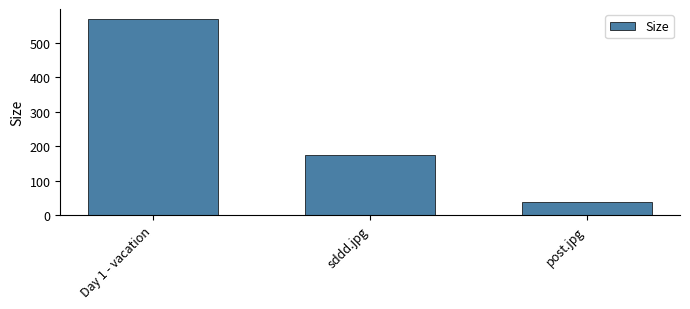

Rank the categories by value from highest to lowest.

Day 1 - vacation, sddd.jpg, post.jpg